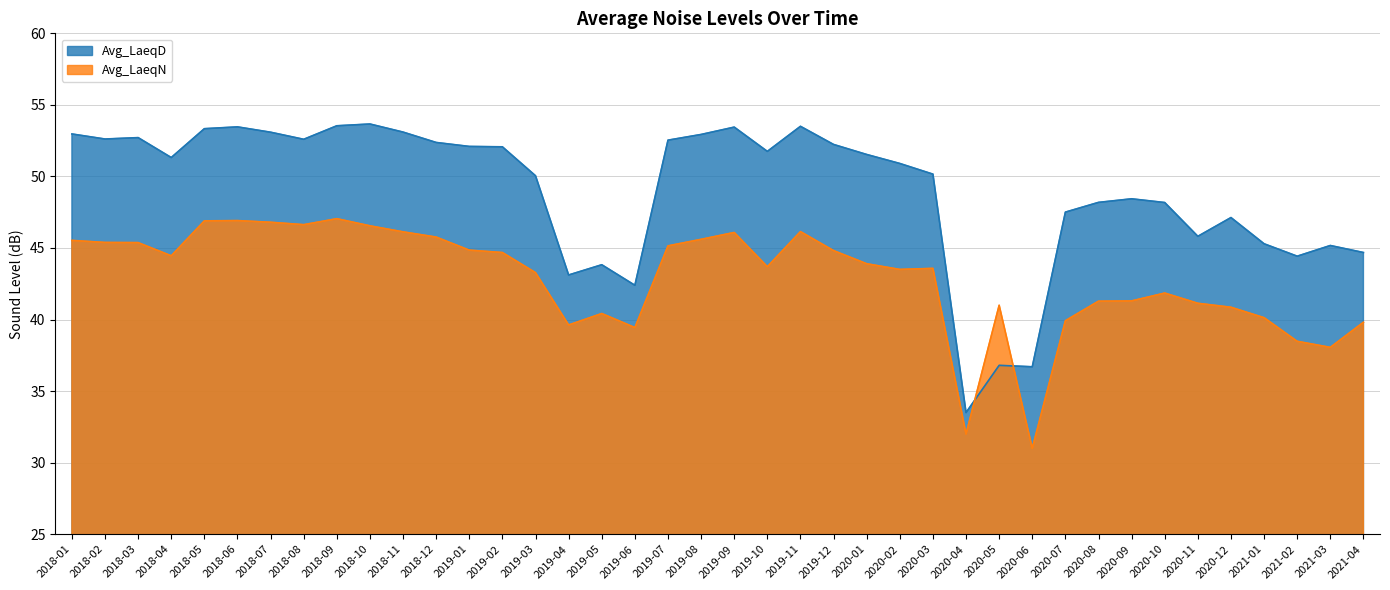

Reading left to right, what are all the values shown in this chart?

Avg_LaeqD: 2018-01=53.0	2018-02=52.6	2018-03=52.7	2018-04=51.3	2018-05=53.3	2018-06=53.5	2018-07=53.1	2018-08=52.6	2018-09=53.5	2018-10=53.7	2018-11=53.1	2018-12=52.4	2019-01=52.1	2019-02=52.1	2019-03=50.0	2019-04=43.1	2019-05=43.8	2019-06=42.4	2019-07=52.5	2019-08=52.9	2019-09=53.4	2019-10=51.8	2019-11=53.5	2019-12=52.2	2020-01=51.5	2020-02=50.9	2020-03=50.2	2020-04=33.5	2020-05=36.8	2020-06=36.7	2020-07=47.5	2020-08=48.2	2020-09=48.4	2020-10=48.2	2020-11=45.8	2020-12=47.1	2021-01=45.3	2021-02=44.4	2021-03=45.2	2021-04=44.7
Avg_LaeqN: 2018-01=45.5	2018-02=45.4	2018-03=45.4	2018-04=44.5	2018-05=46.9	2018-06=46.9	2018-07=46.8	2018-08=46.6	2018-09=47.0	2018-10=46.5	2018-11=46.1	2018-12=45.8	2019-01=44.8	2019-02=44.7	2019-03=43.3	2019-04=39.6	2019-05=40.4	2019-06=39.4	2019-07=45.1	2019-08=45.6	2019-09=46.1	2019-10=43.7	2019-11=46.1	2019-12=44.8	2020-01=43.9	2020-02=43.5	2020-03=43.6	2020-04=32.0	2020-05=41.0	2020-06=31.0	2020-07=39.9	2020-08=41.3	2020-09=41.3	2020-10=41.9	2020-11=41.1	2020-12=40.9	2021-01=40.1	2021-02=38.5	2021-03=38.1	2021-04=39.8